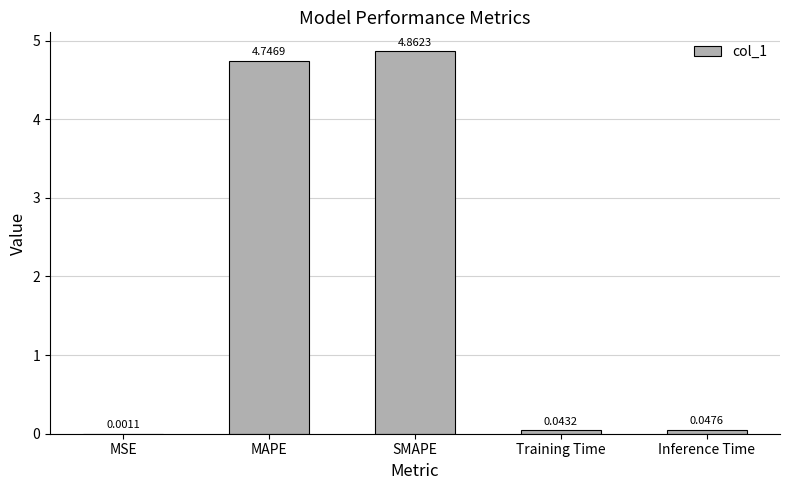

What is the ratio of the value at SMAPE to the value at MAPE?

1.0